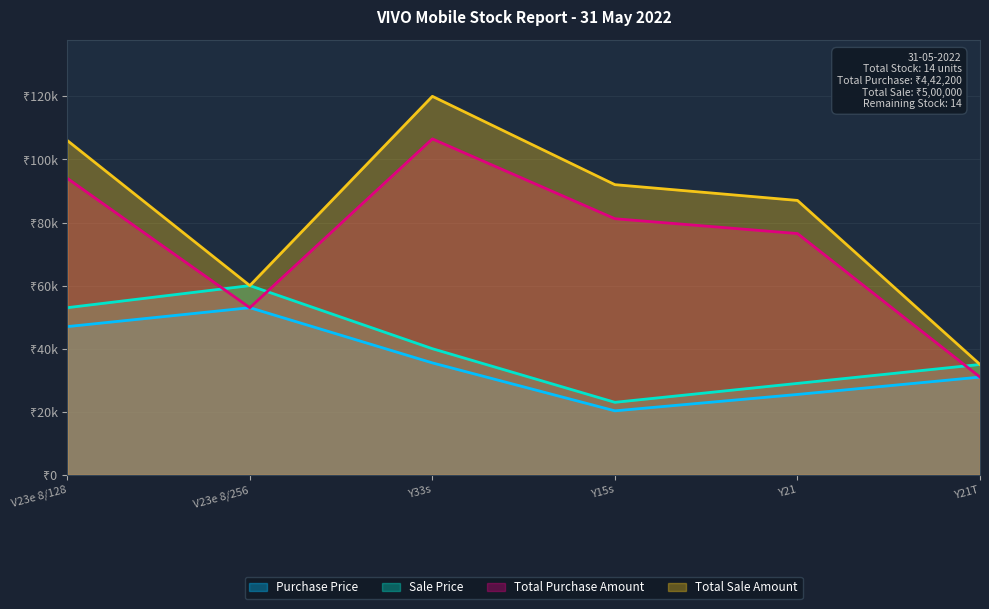

True or false: Total Sale Amount and Total Purchase Amount intersect in this chart.

False